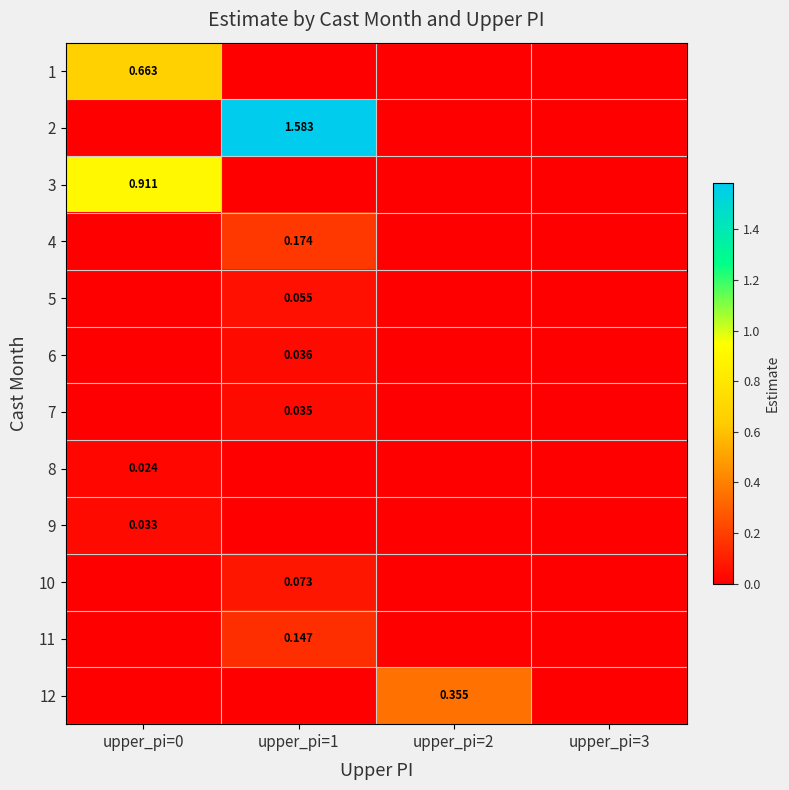

Count the 6 values in the range 0 to 1.

4